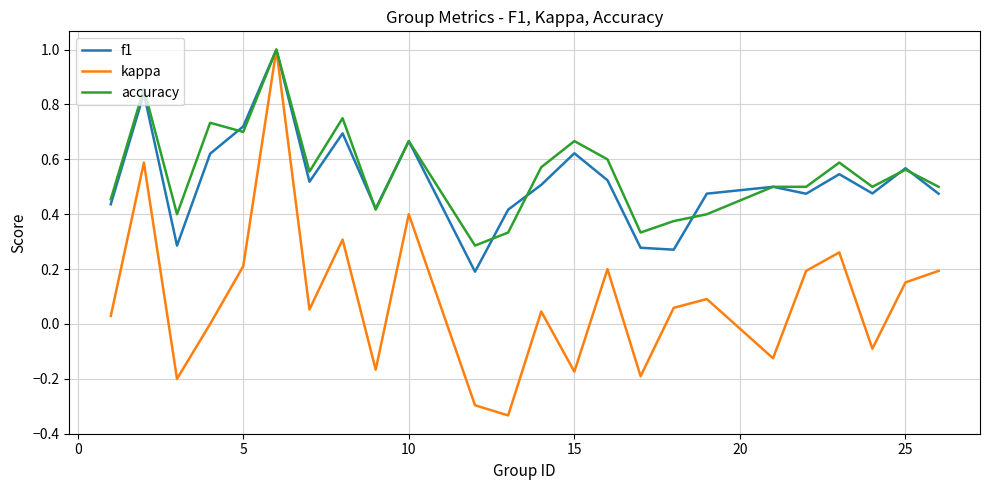

What is the highest value of the f1 series?

1.0